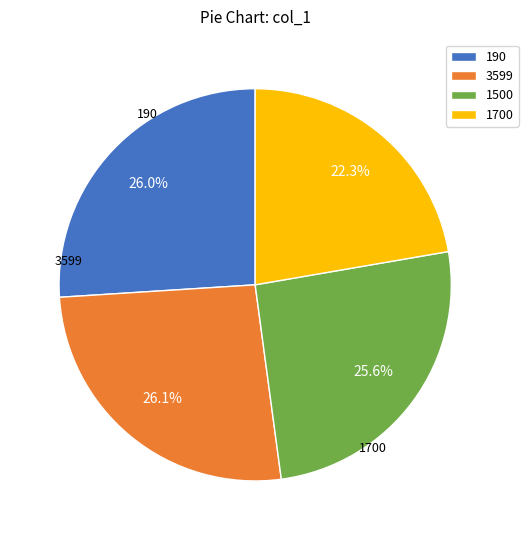

To the nearest percent, what is the difference between the largest and smallest slice percentages?

4%